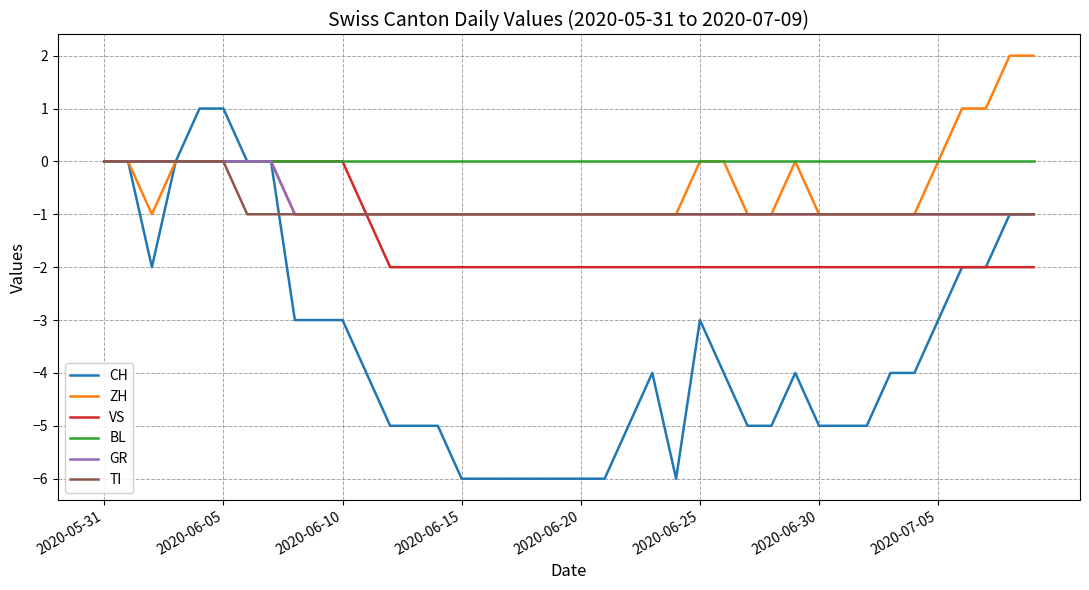

Which series has the widest spread of values?

CH